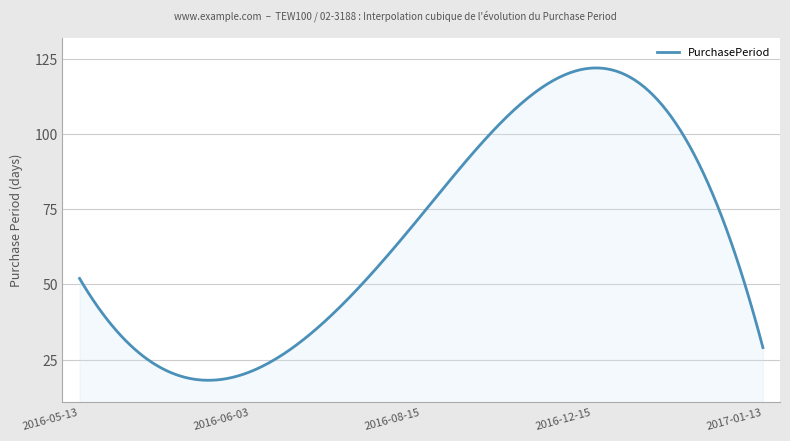

What is the difference between the second highest and minimum values?

103.9